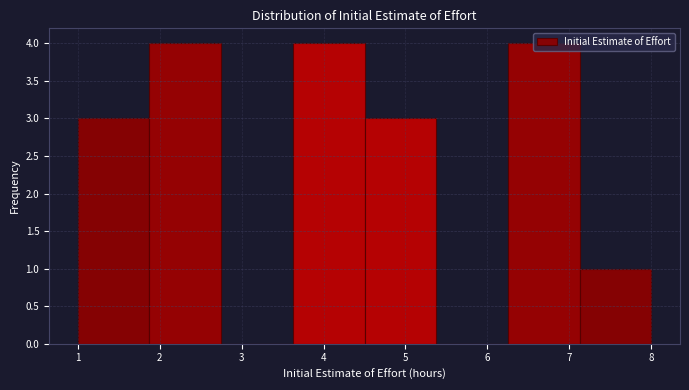

Reading left to right, transcribe this chart: for each bar, give the range it covers on the x-axis and its height. Neither the bar edges nor the heights are printed on the chart, so give them approximately, as read against the axes.

1.0 to 1.9: 3
1.9 to 2.8: 4
2.8 to 3.6: 0
3.6 to 4.5: 4
4.5 to 5.4: 3
5.4 to 6.3: 0
6.3 to 7.1: 4
7.1 to 8.0: 1